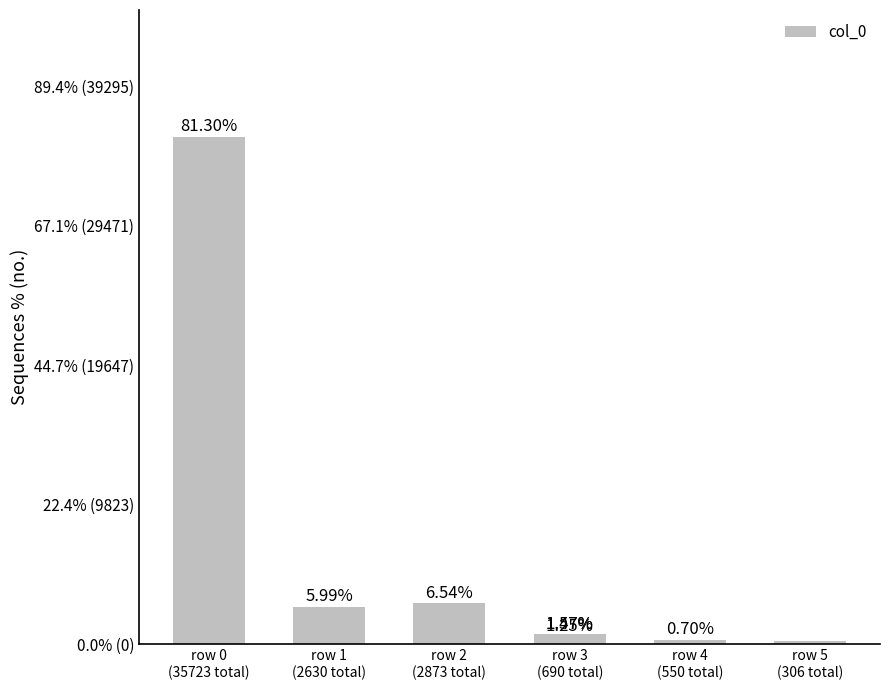

The value at row 2
(2873 total) is 6.5. True or false?

True